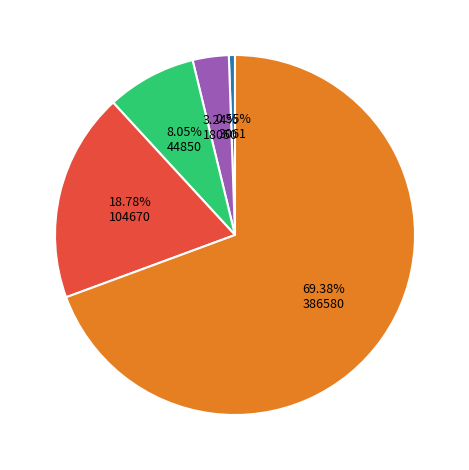

Count the number of slices in the pie.

5